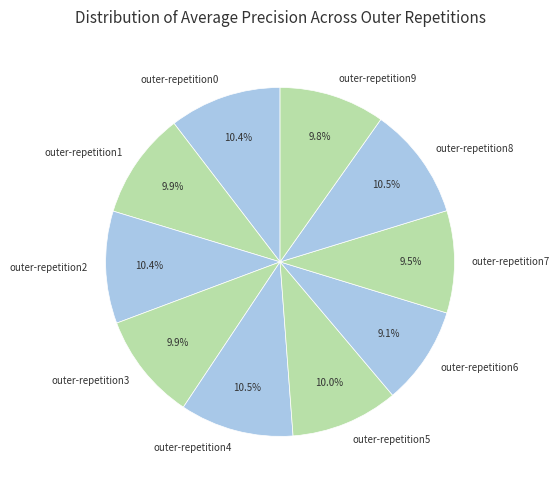

Is it true that outer-repetition6 is 1% of the pie?

False